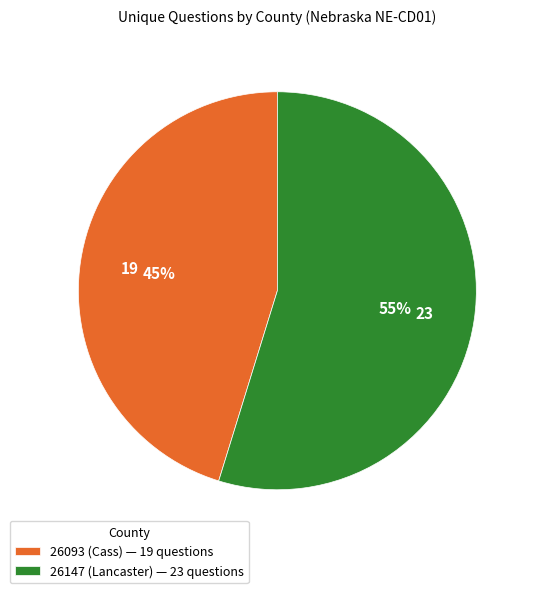

What percentage is the 26093 (Cass) slice, to the nearest percent?

45%